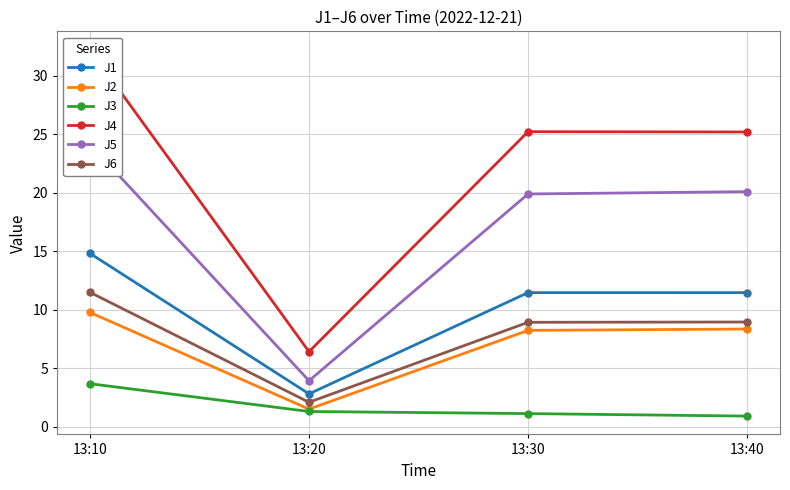

Which category has the lowest value in the J1 series?

13:20